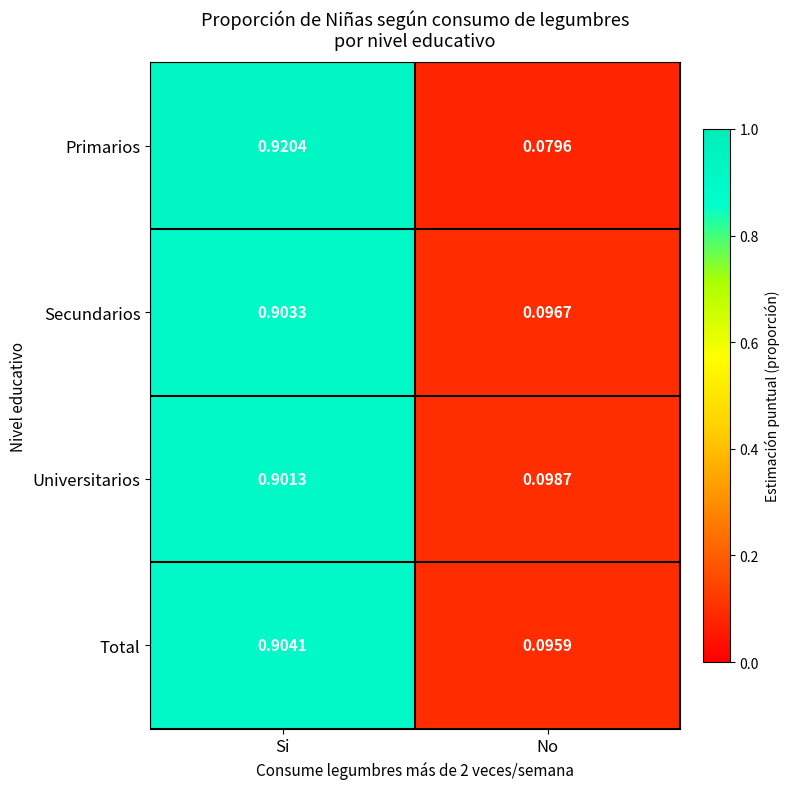

At which category is the sum across all series the highest?

Si